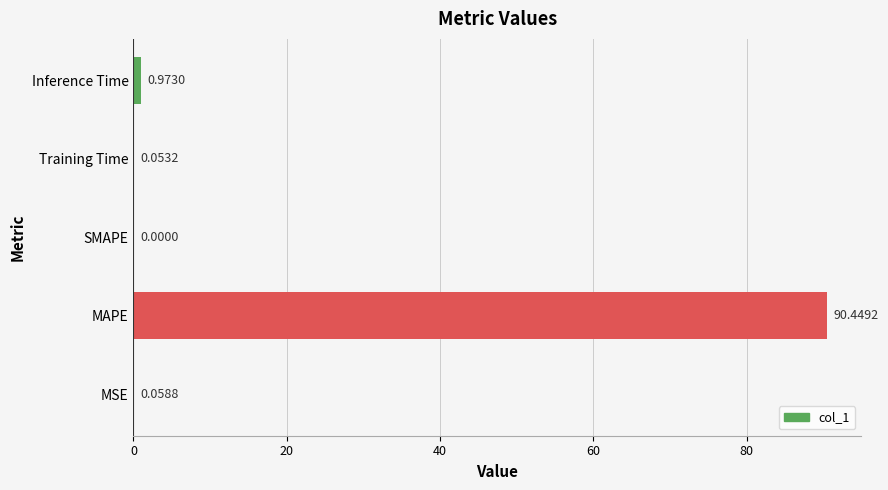

How many values are above zero?

4